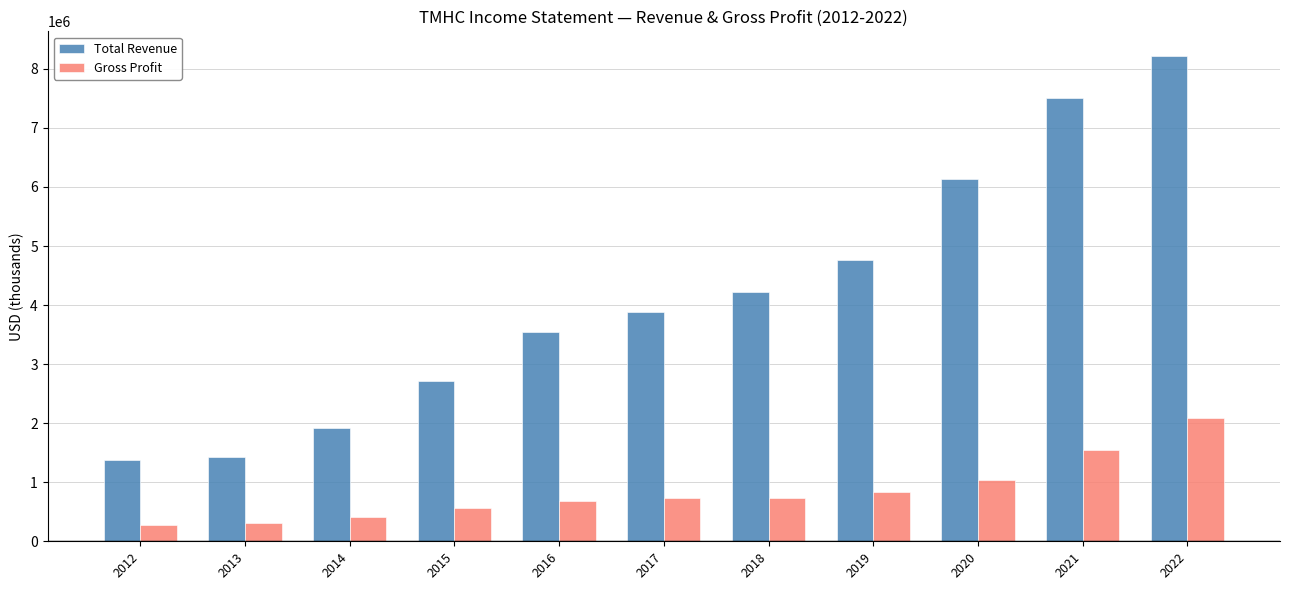

Are the bars horizontal?

No